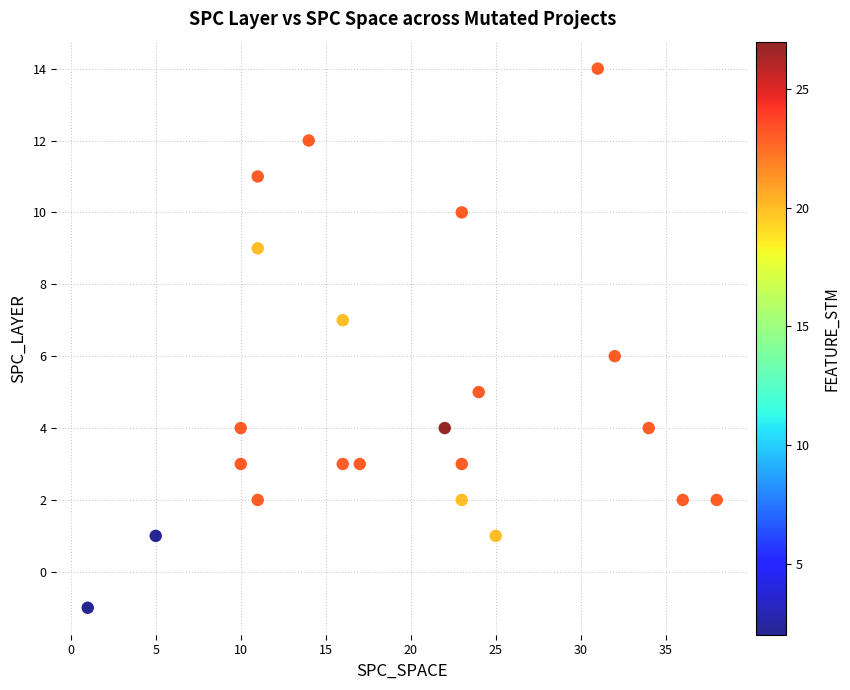

What is the range of X values (max minus min)?

37